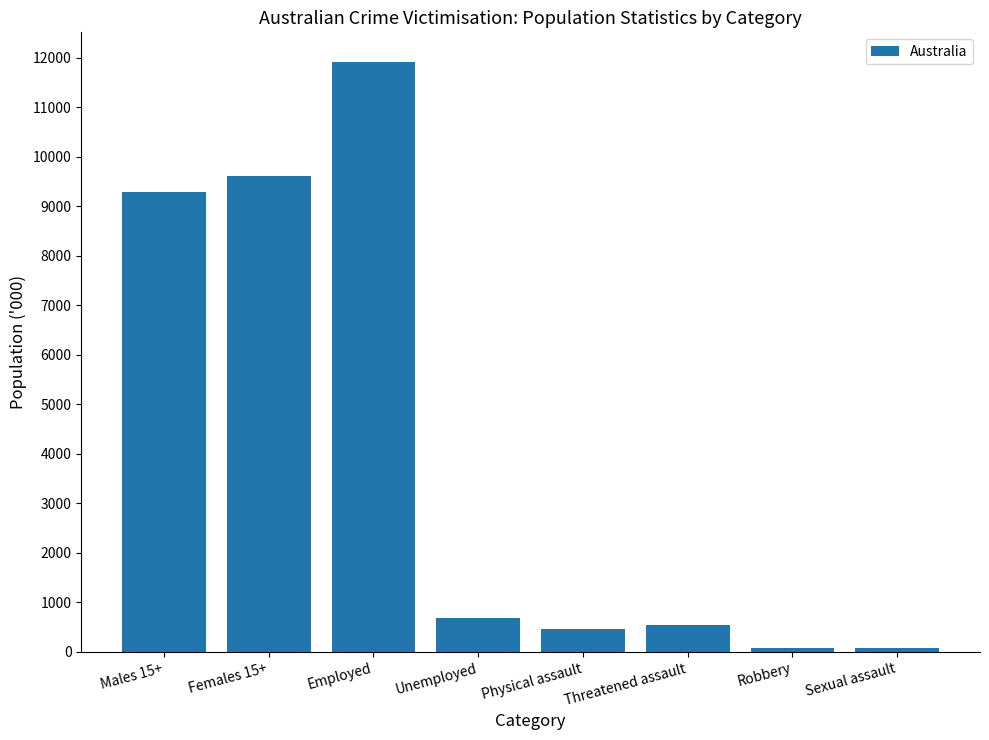

Where is the data nearest to the value 5992?

Males 15+